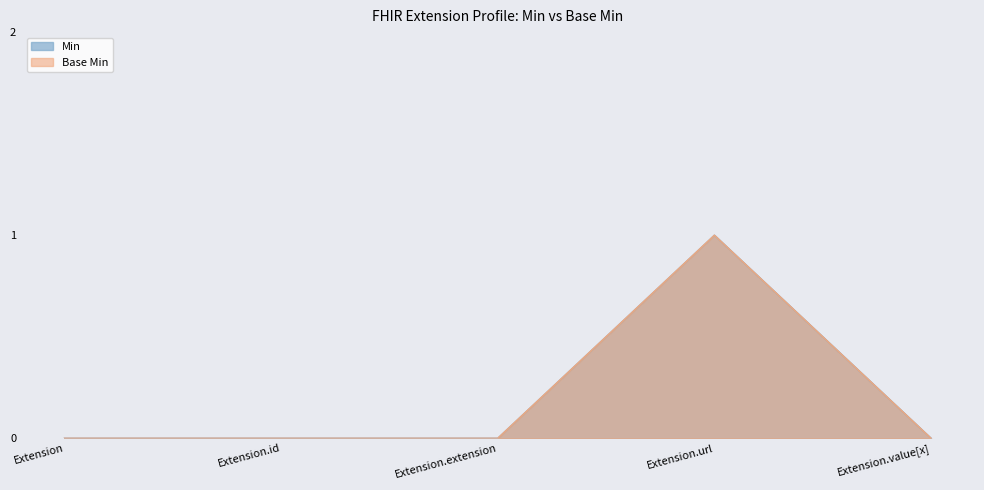

Is the value of Base Min at Extension greater than the value of Min at Extension?

No